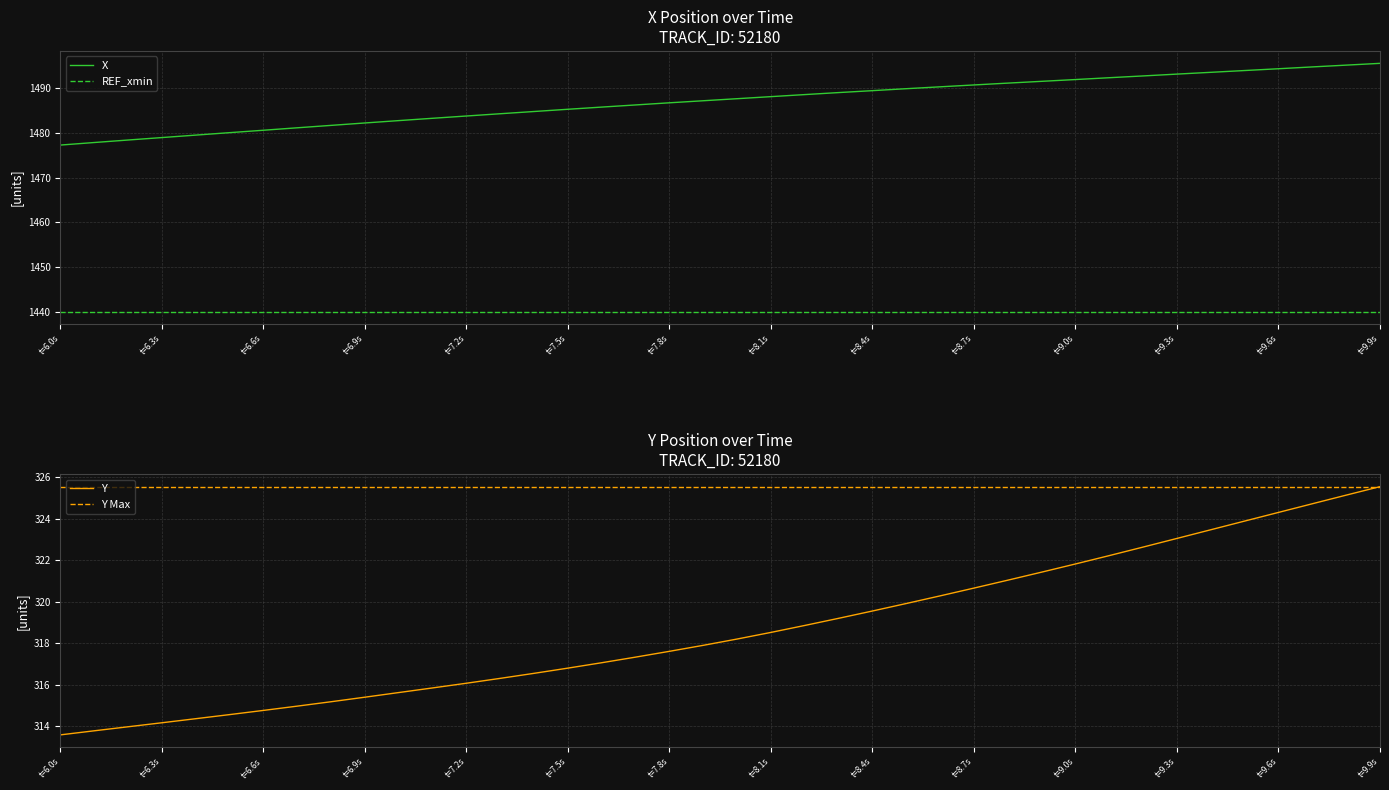

How many values in the X series are below 1487?

19